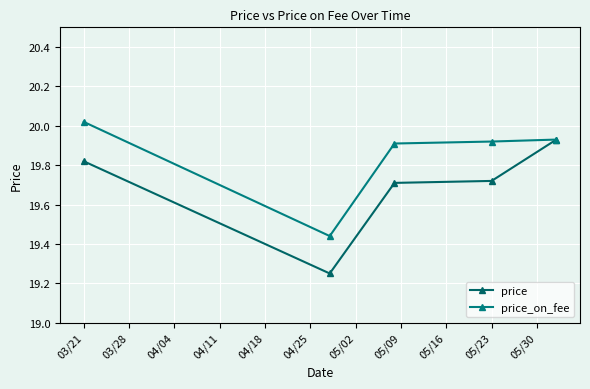

What are all the series names shown in the legend?

price, price_on_fee